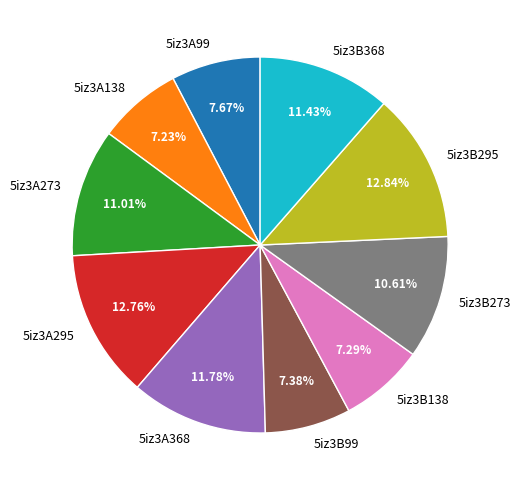

Approximately how many times larger is the value at 5iz3A295 compared to 5iz3B273?

1.2